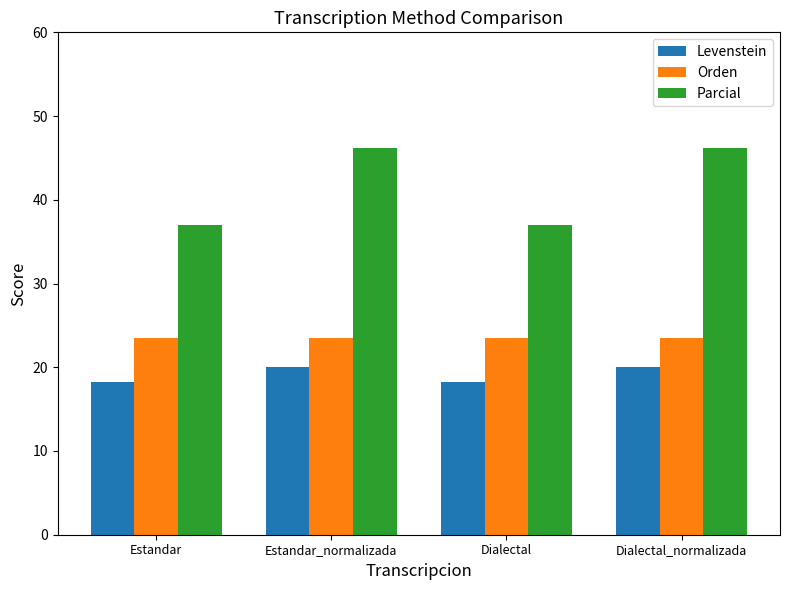

List the series in order of their peak value, highest first.

Parcial, Orden, Levenstein